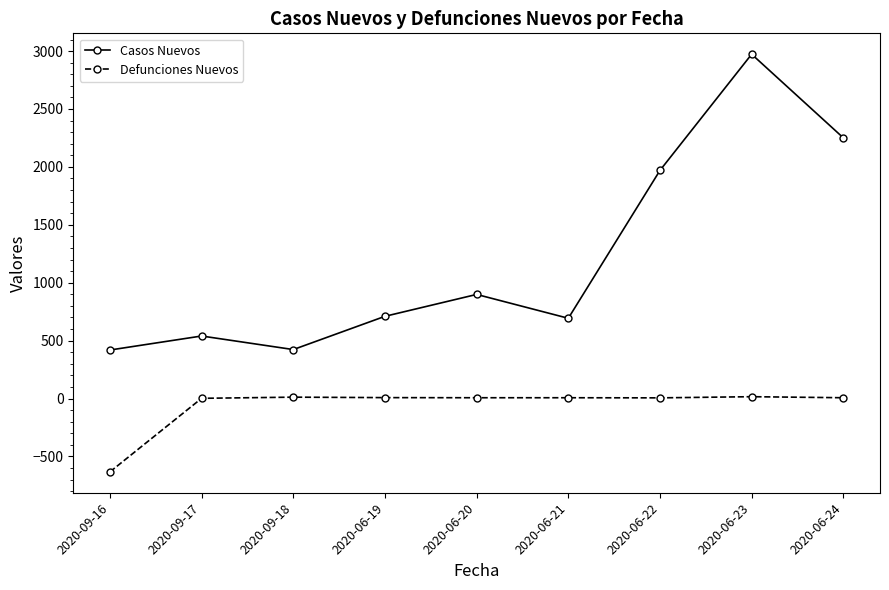

Where is Casos Nuevos nearest to the value 1696?

2020-06-22